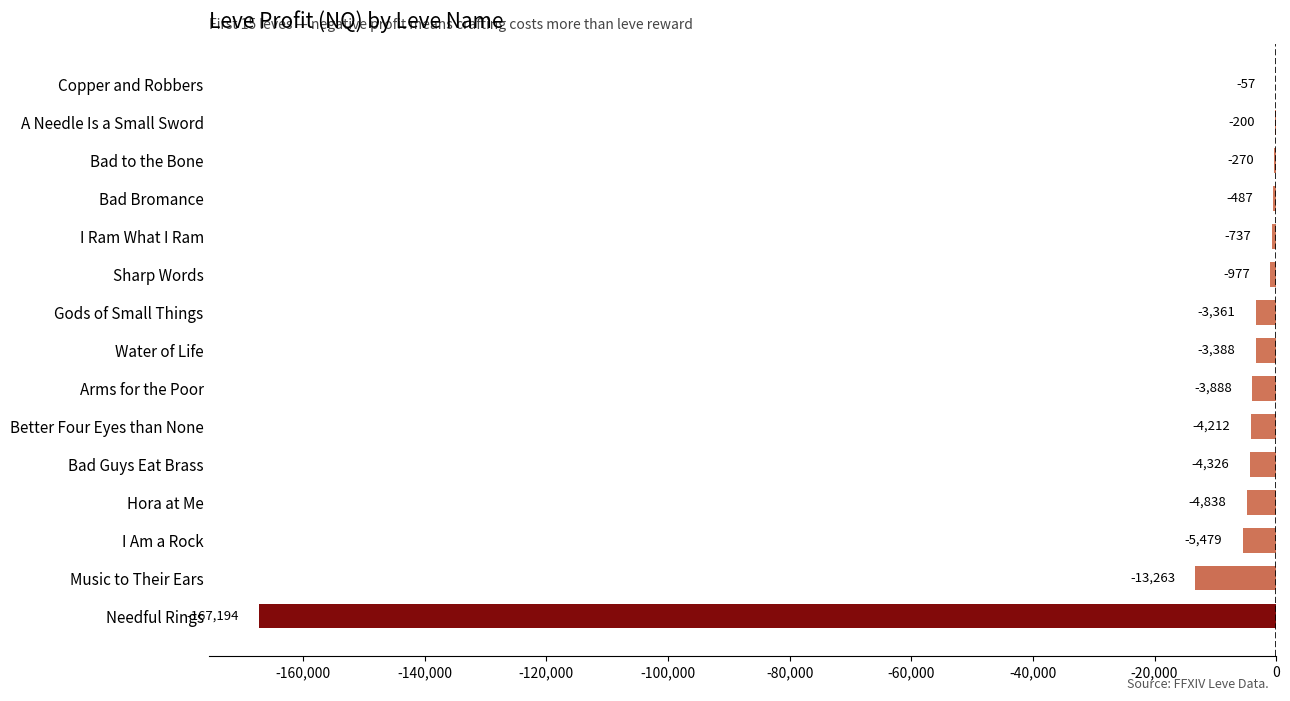

Which has a higher value, Bad to the Bone or A Needle Is a Small Sword?

A Needle Is a Small Sword